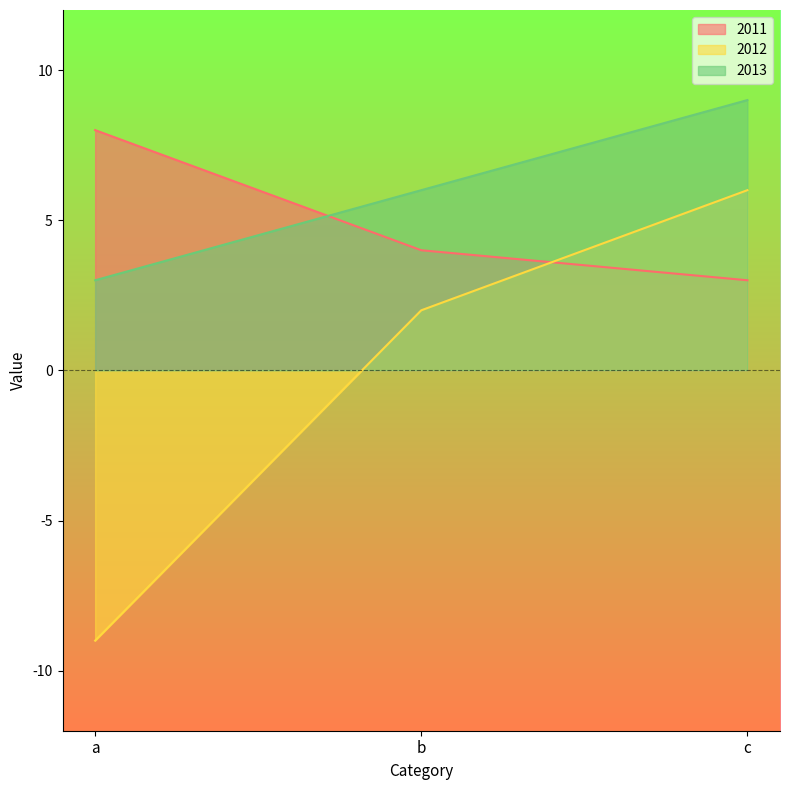

List the series in order of their peak value, highest first.

2013, 2011, 2012